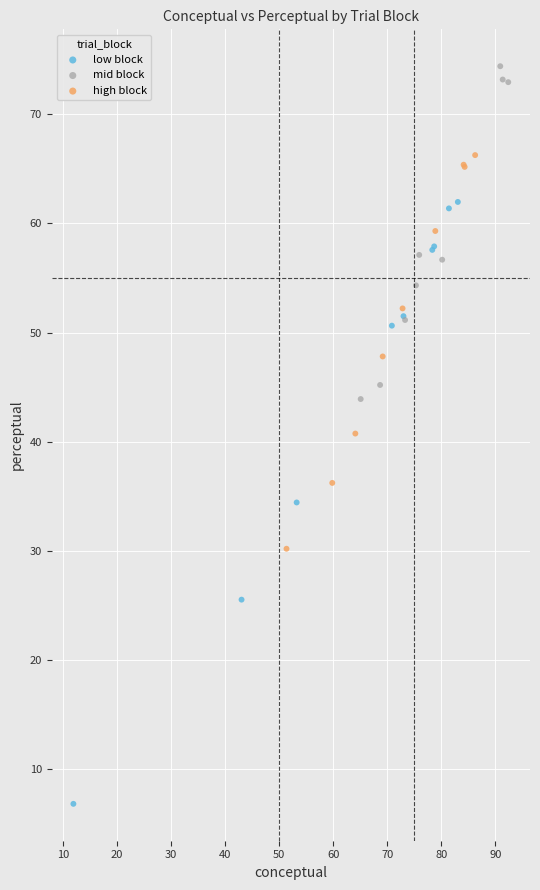

What are all the series names shown in the legend?

low block, mid block, high block